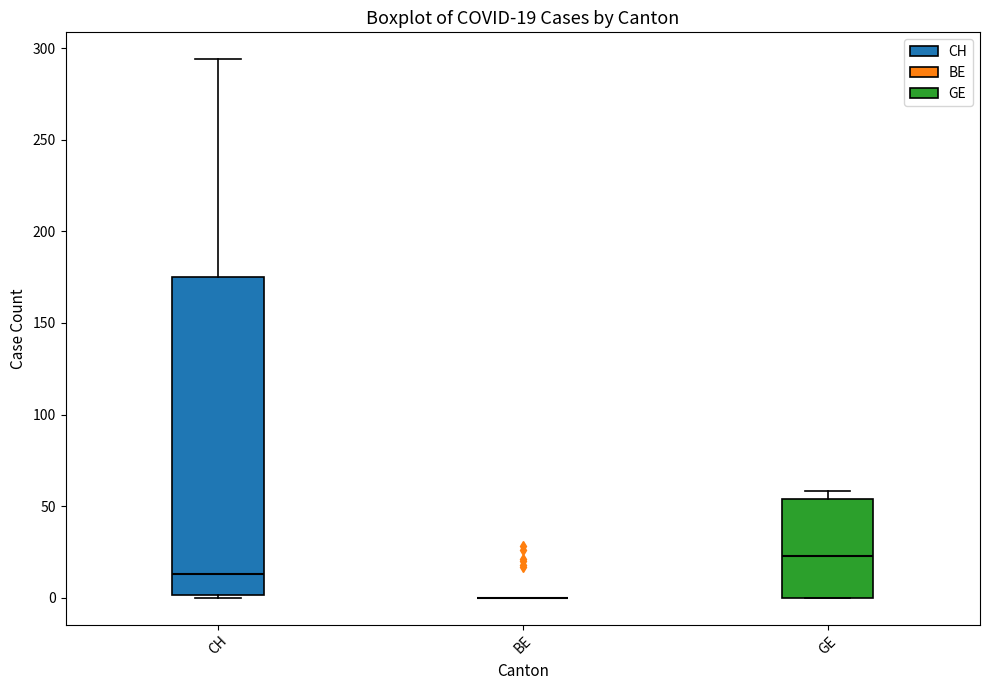

Comparing the boxes themselves (not the whiskers), which one is the tallest?

CH